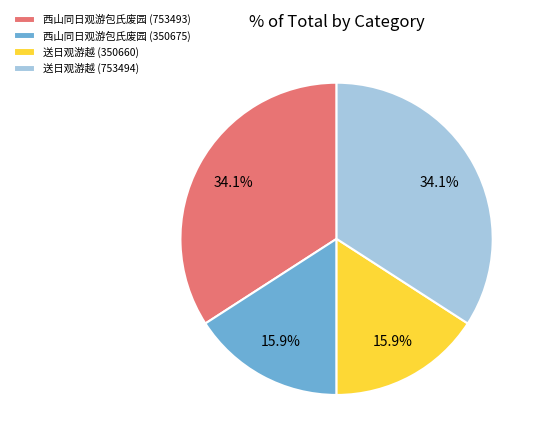

Which has a higher value, 西山同日观游包氏废园 (753493) or 西山同日观游包氏废园 (350675)?

西山同日观游包氏废园 (753493)